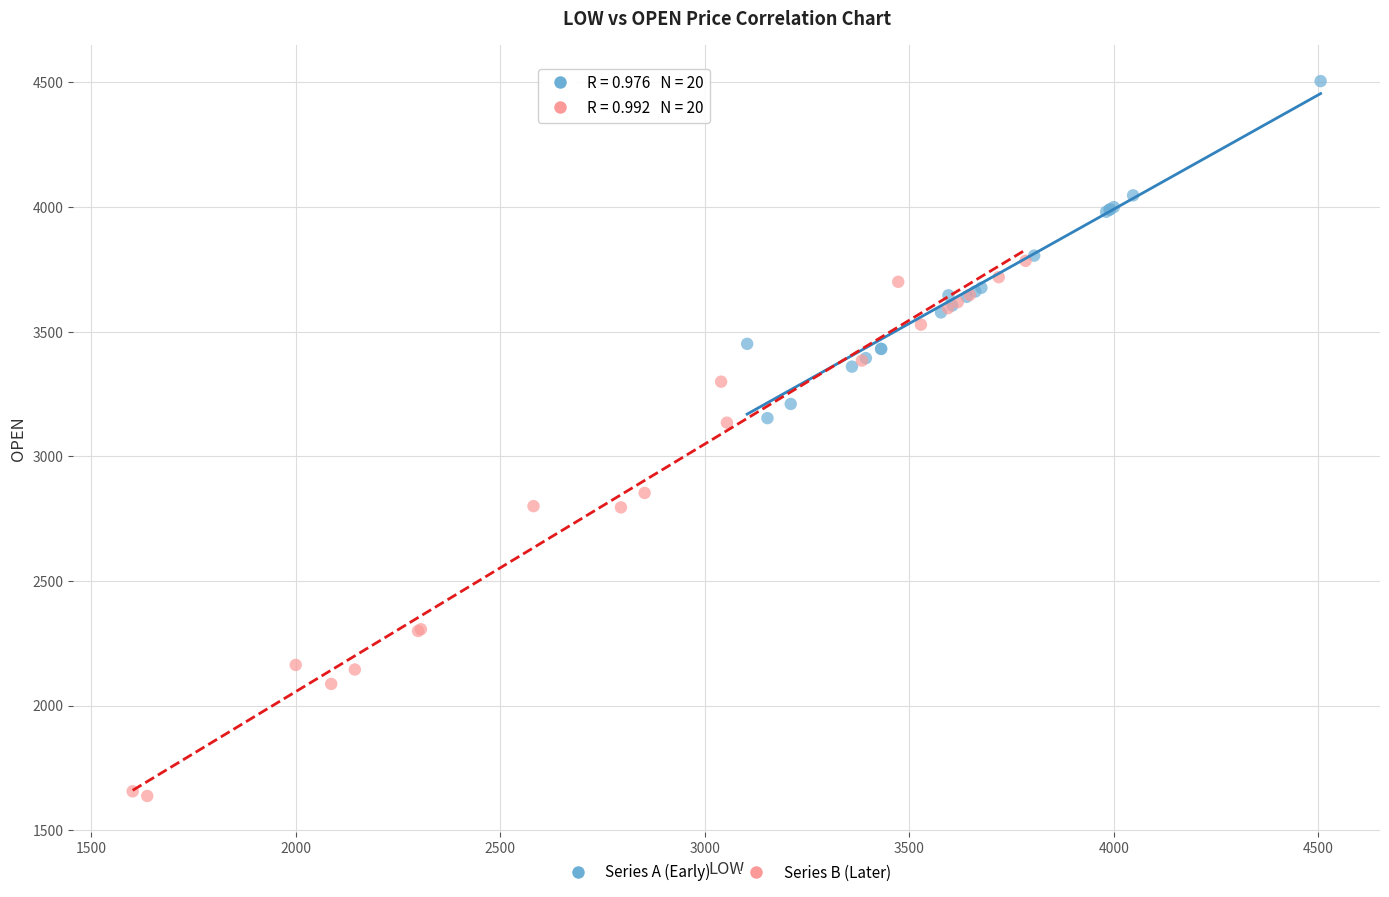

Which series has the largest Y range (max minus min)?

Series B (Later)